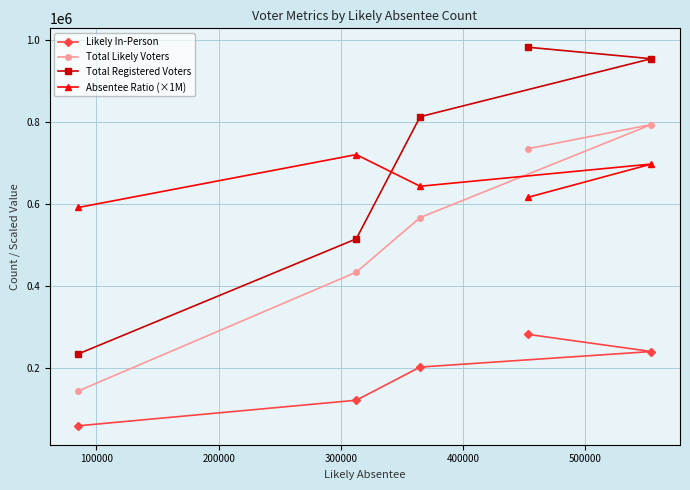

What are all the series names shown in the legend?

Likely In-Person, Total Likely Voters, Total Registered Voters, Absentee Ratio (×1M)